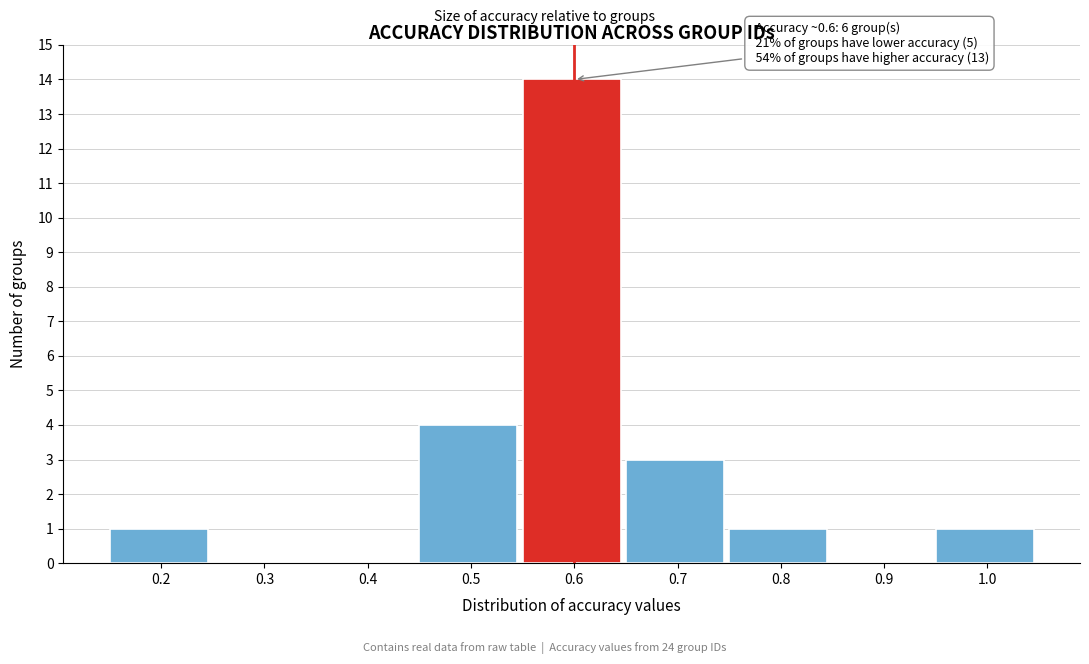

Reading left to right, what are all the values shown in this chart?

0.2=1	0.3=0	0.4=0	0.5=4	0.6=14	0.7=3	0.8=1	0.9=0	1.0=1